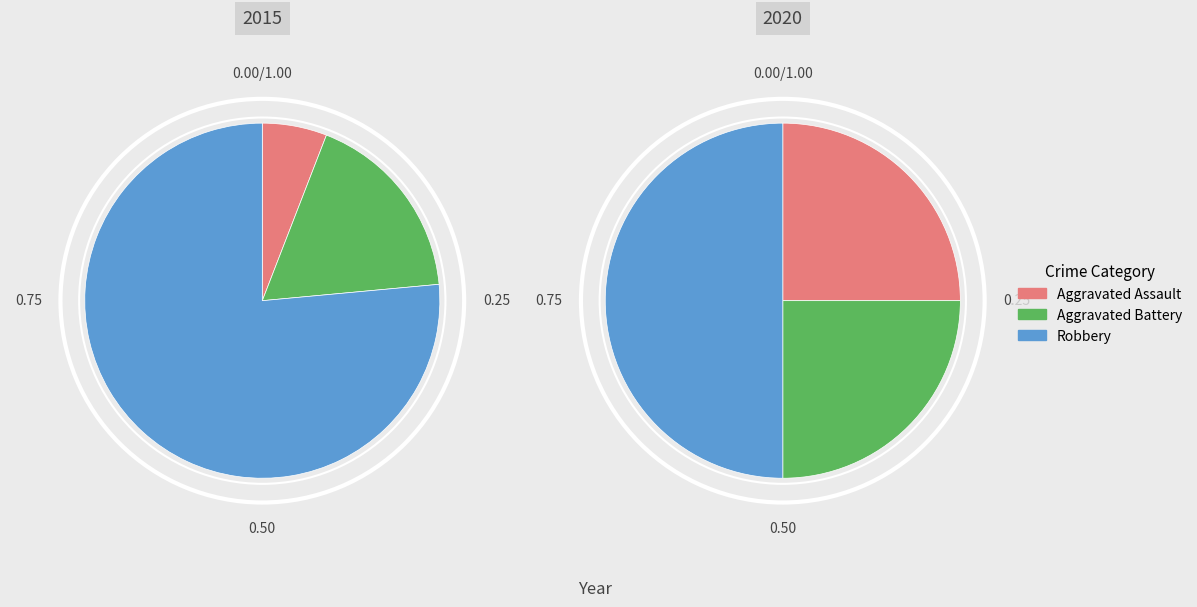

Which category has the biggest portion of the pie?

Robbery